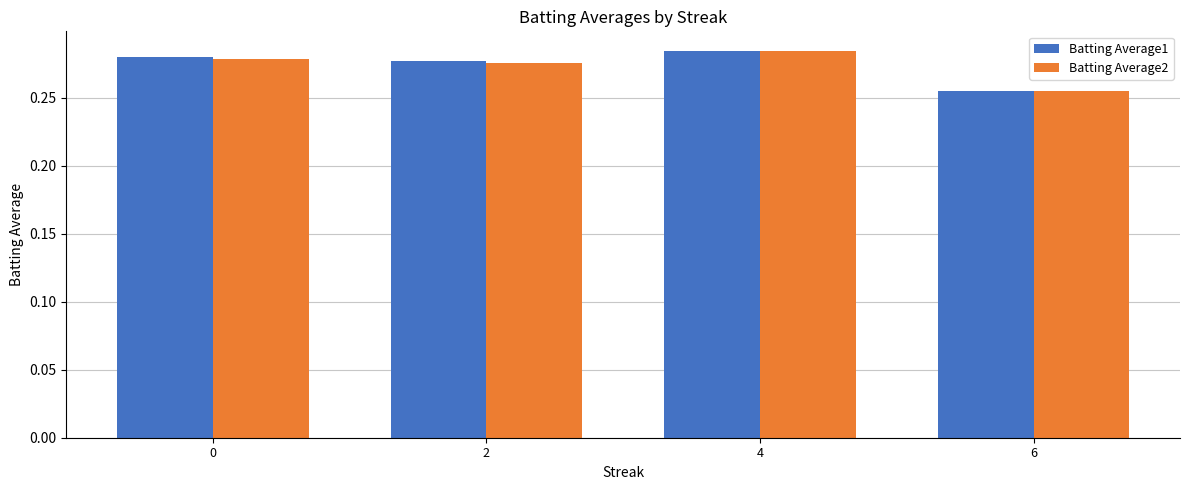

Count the Batting Average2 values in the range 0 to 1.

4